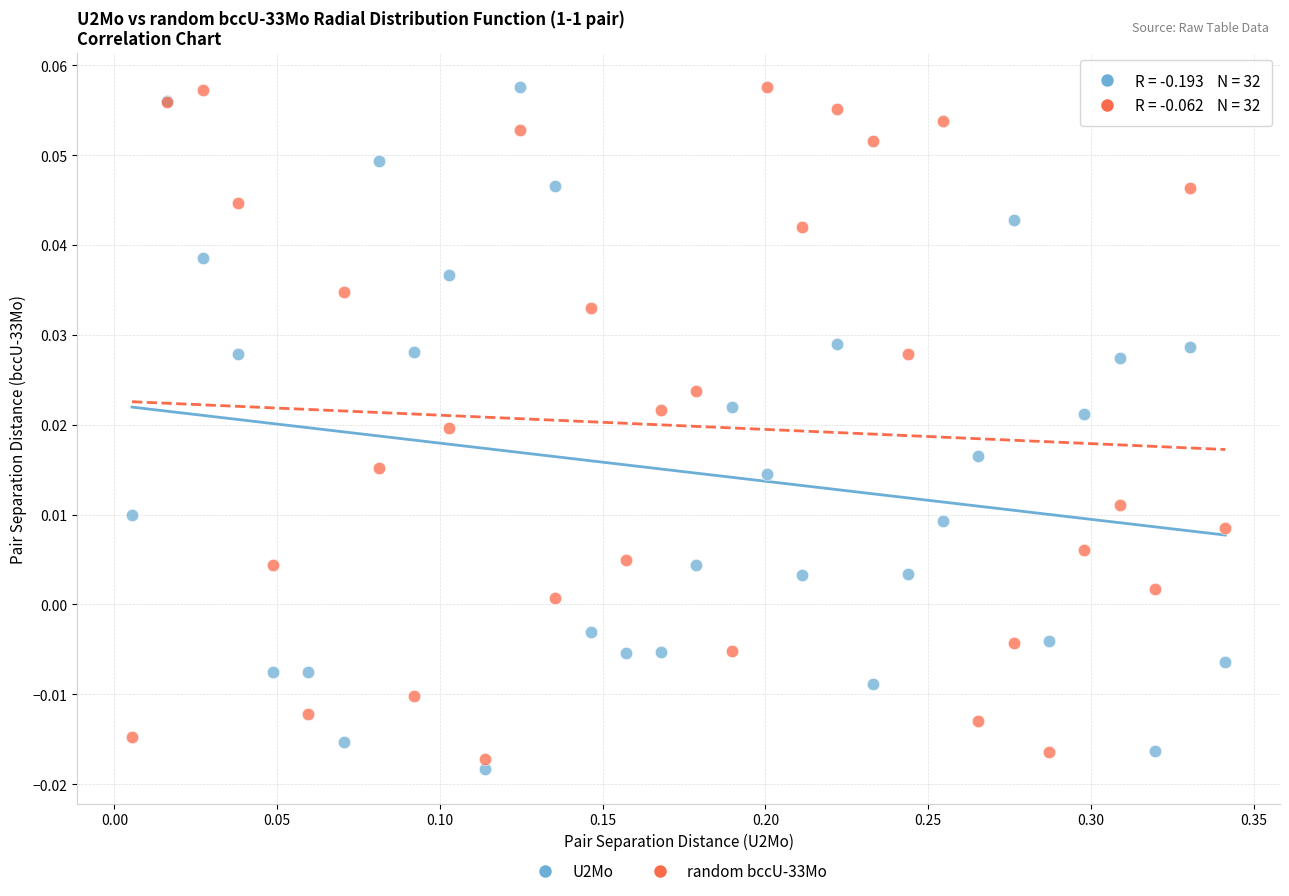

What is the X range (max minus min) for the scatter plot?

0.3